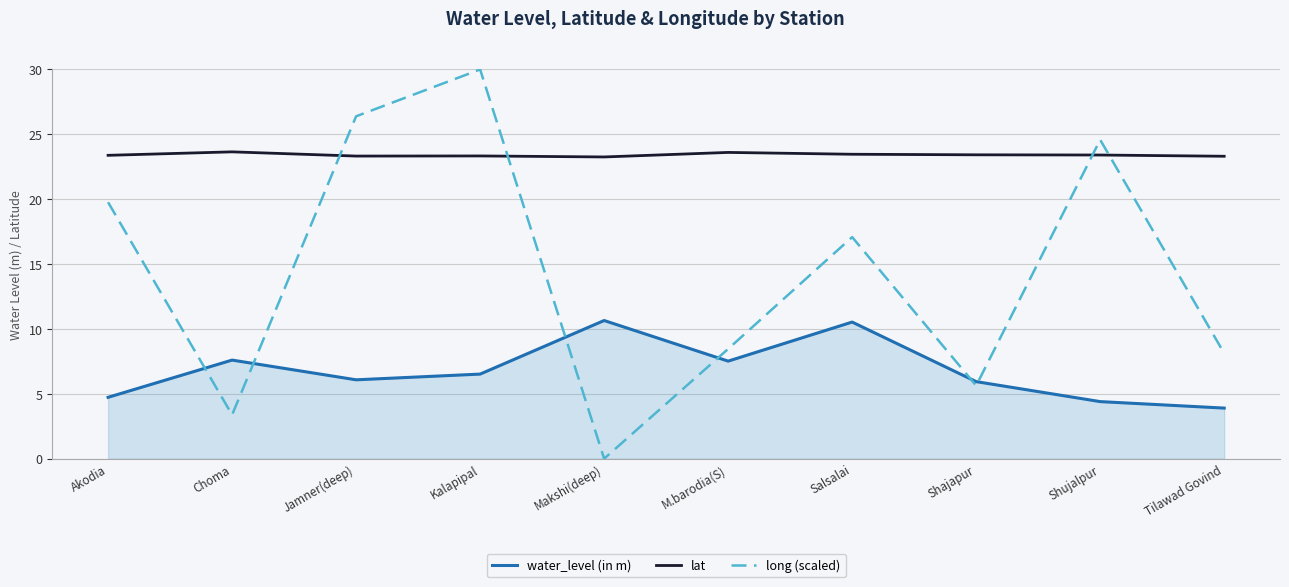

At how many categories does at least one series exceed 27?

1